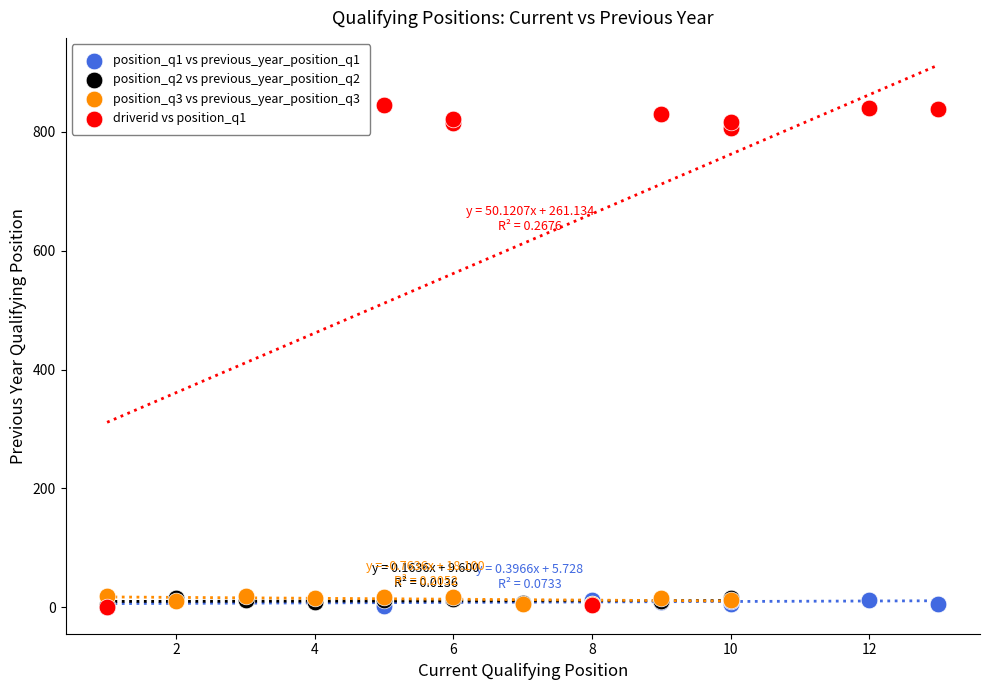

What are all the series names shown in the legend?

position_q1 vs previous_year_position_q1, position_q2 vs previous_year_position_q2, position_q3 vs previous_year_position_q3, driverid vs position_q1